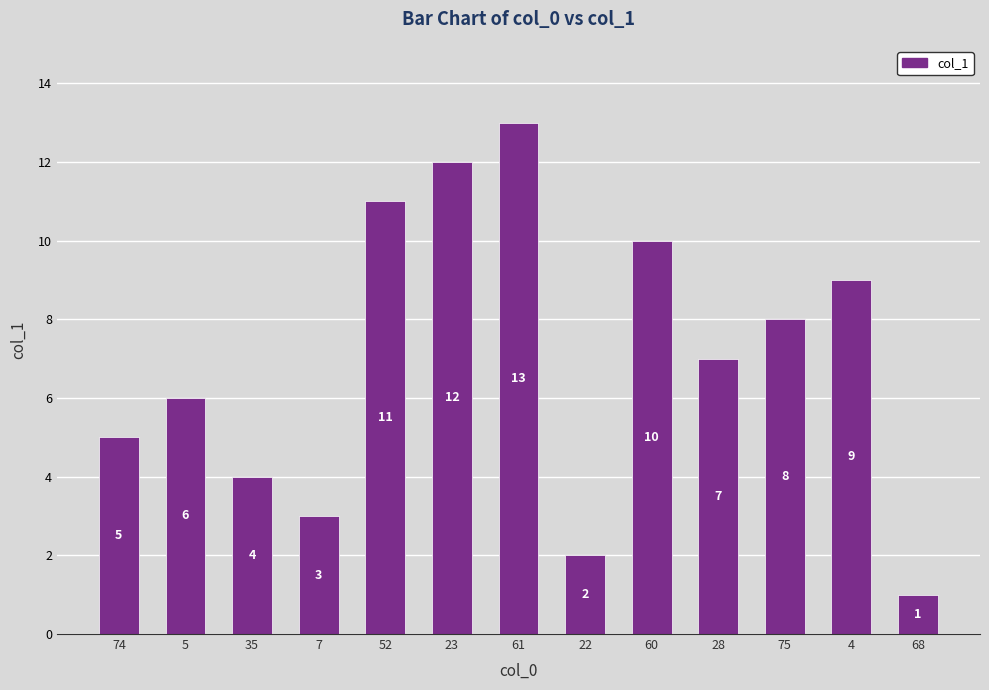

What is the label of the 3rd bar from the right?

75